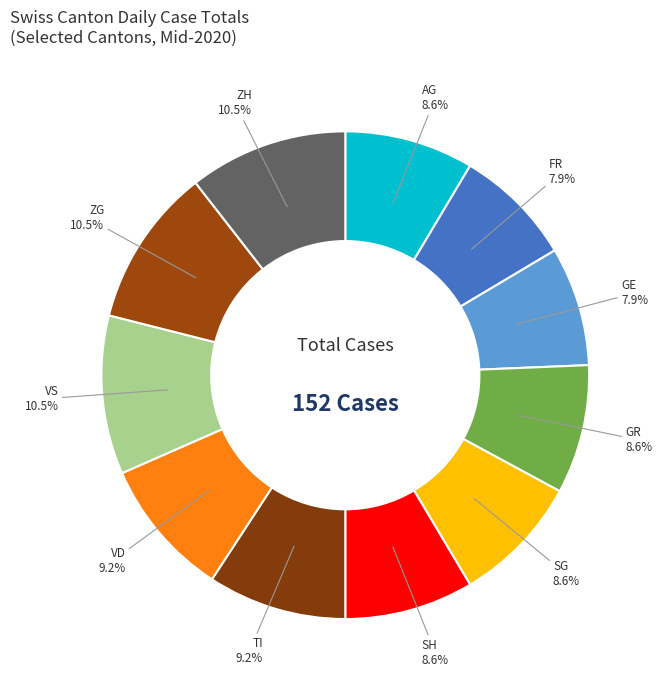

Which slice is the smallest?

FR